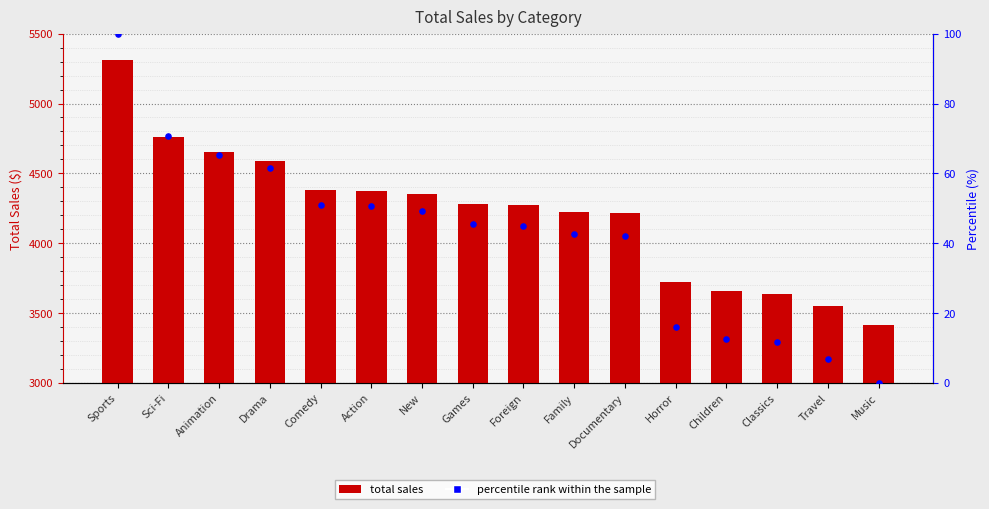

Is the value of total_sales at Family greater than the value of percentile rank within the sample at Games?

Yes